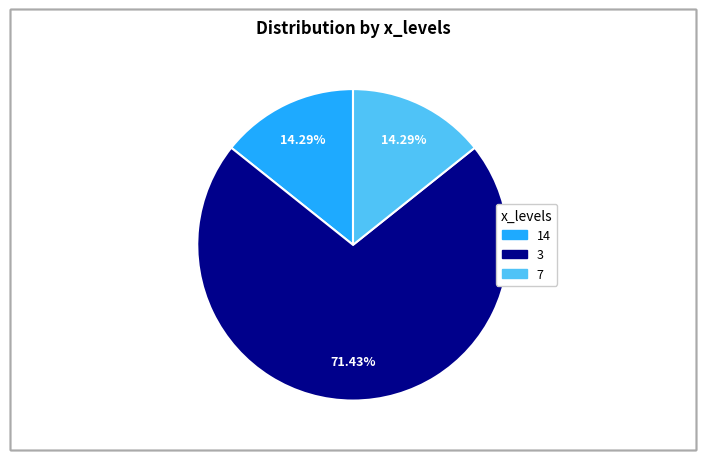

To the nearest percent, what percentage of the pie is 7?

14%